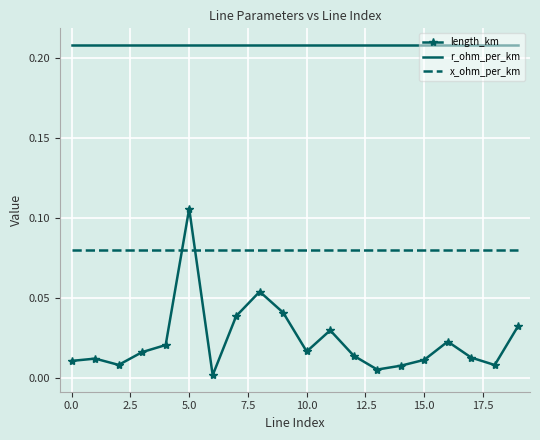

What are all the series names shown in the legend?

length_km, r_ohm_per_km, x_ohm_per_km